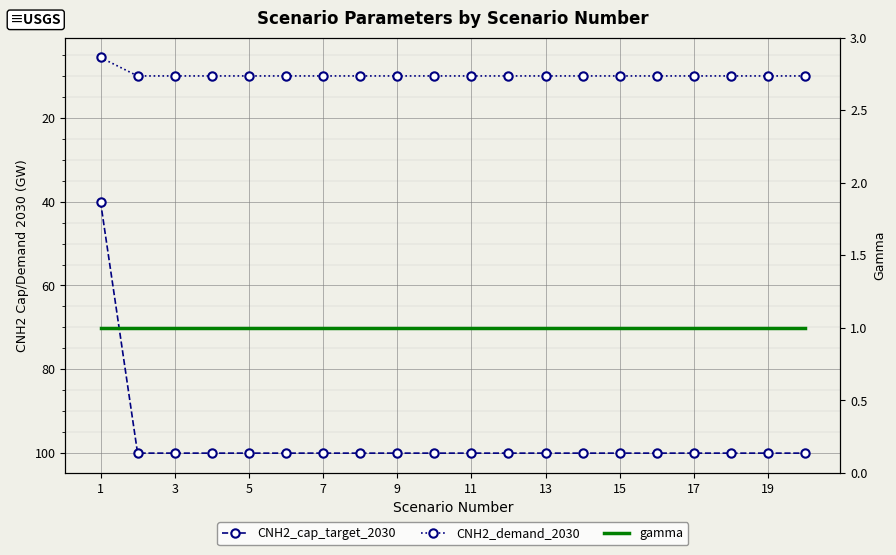

Read the gamma value at 19.

1.0